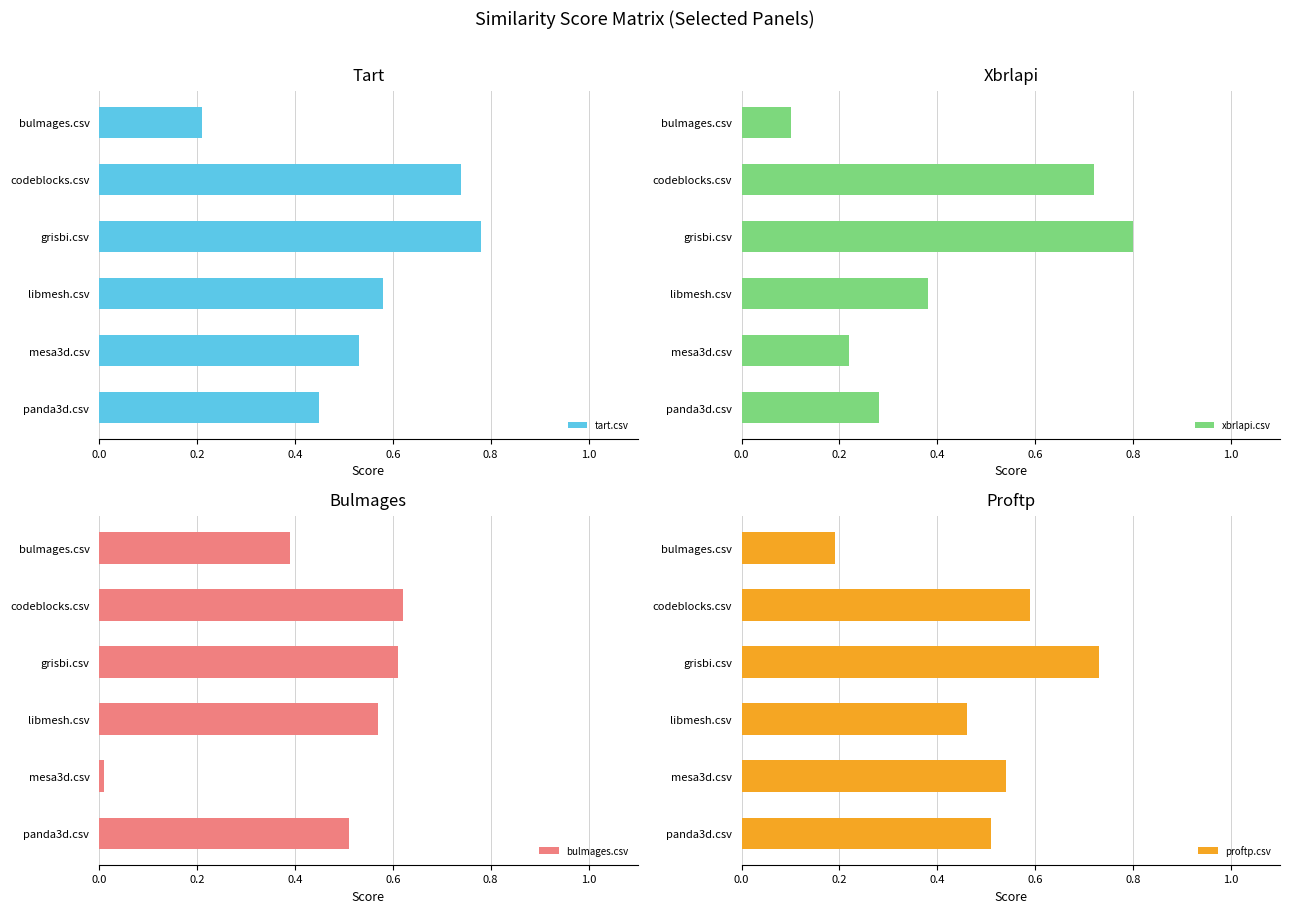

Reading left to right, transcribe all the data shown in this chart.

tart.csv: 0.2	0.7	0.8	0.6	0.5	0.5
xbrlapi.csv: 0.1	0.7	0.8	0.4	0.2	0.3
bulmages.csv: 0.4	0.6	0.6	0.6	0.0	0.5
proftp.csv: 0.2	0.6	0.7	0.5	0.5	0.5